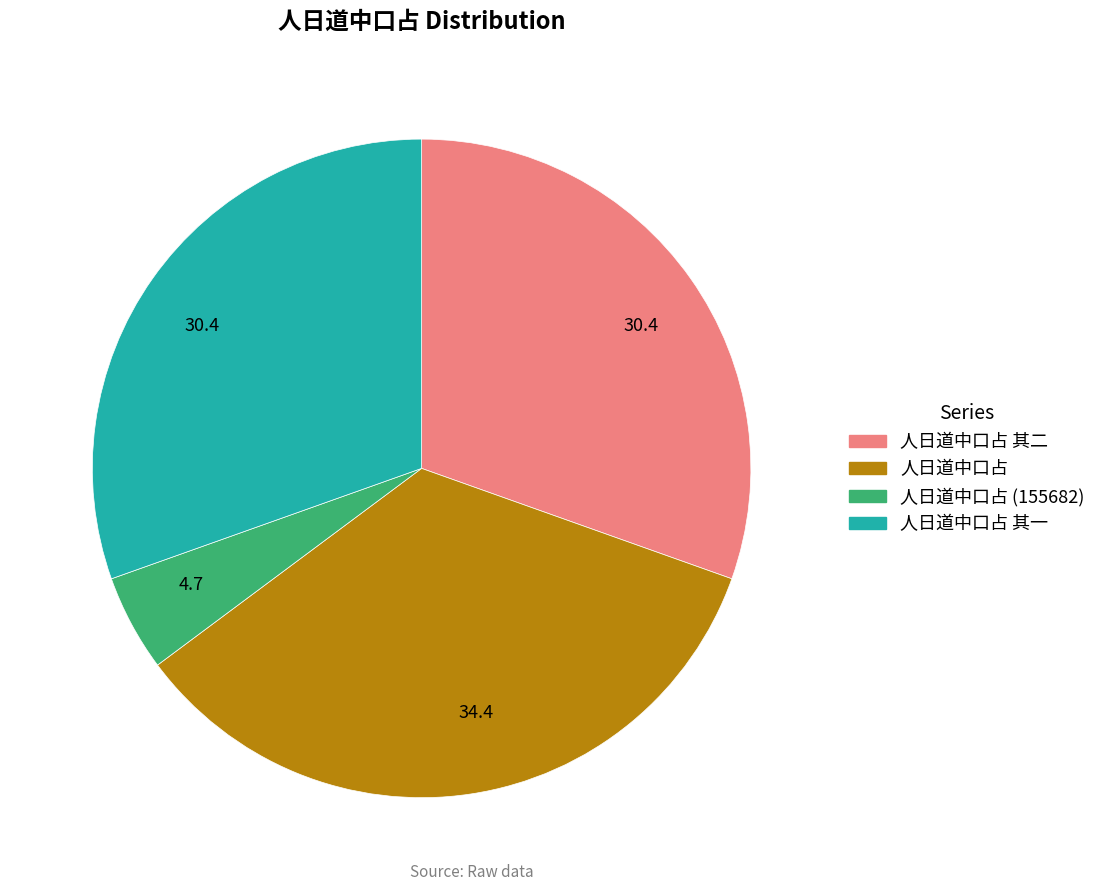

True or false: 人日道中口占 accounts for 34% of the total.

True